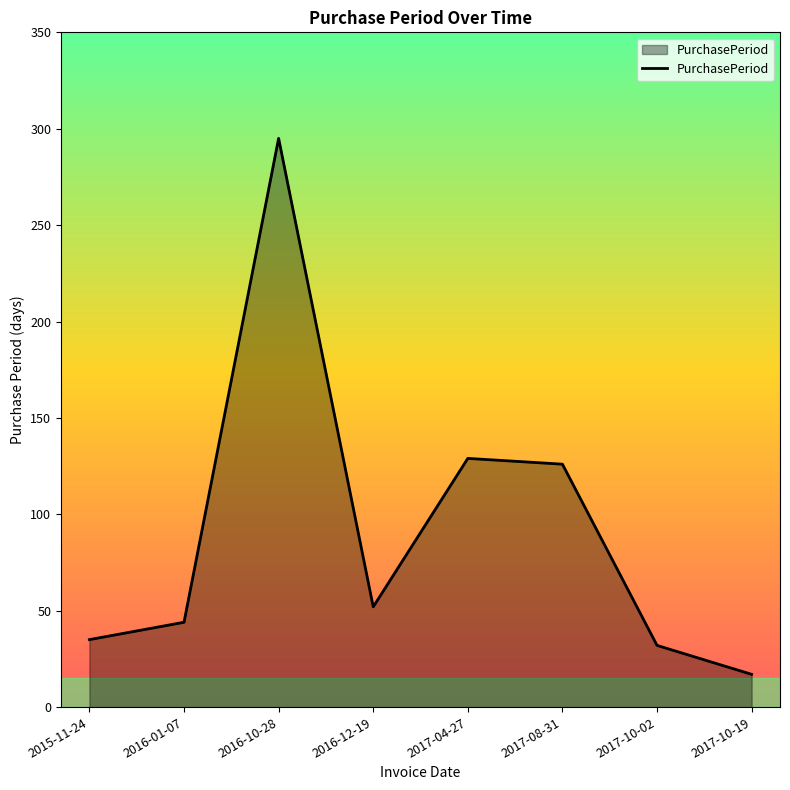

How many series are shown in this chart?

1